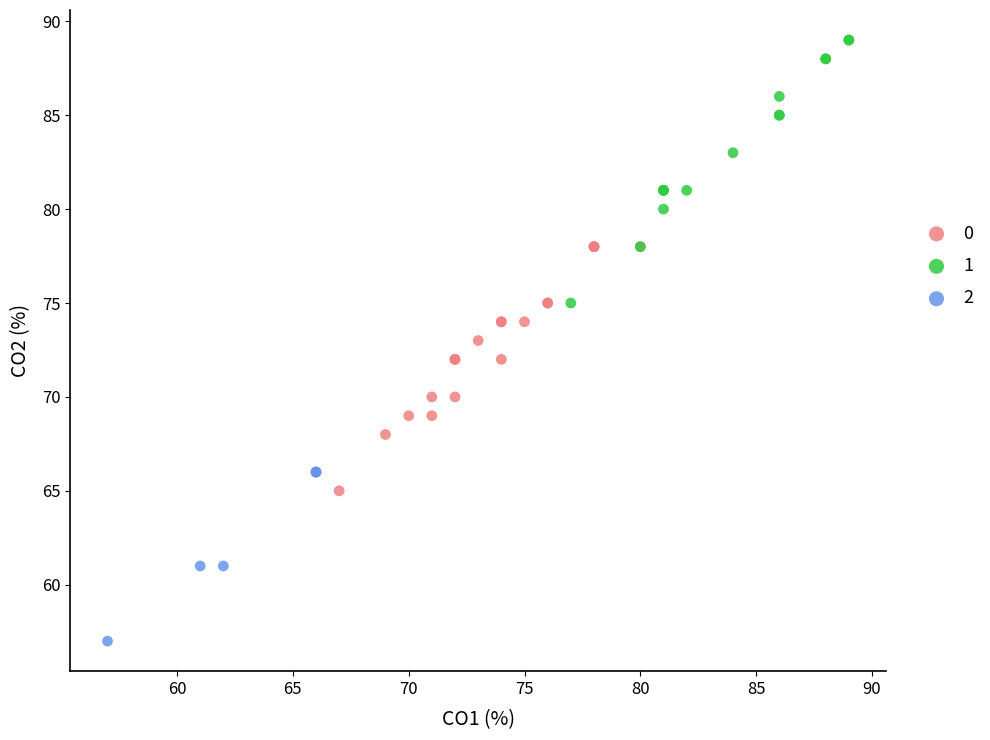

Which series contains the highest Y value?

1